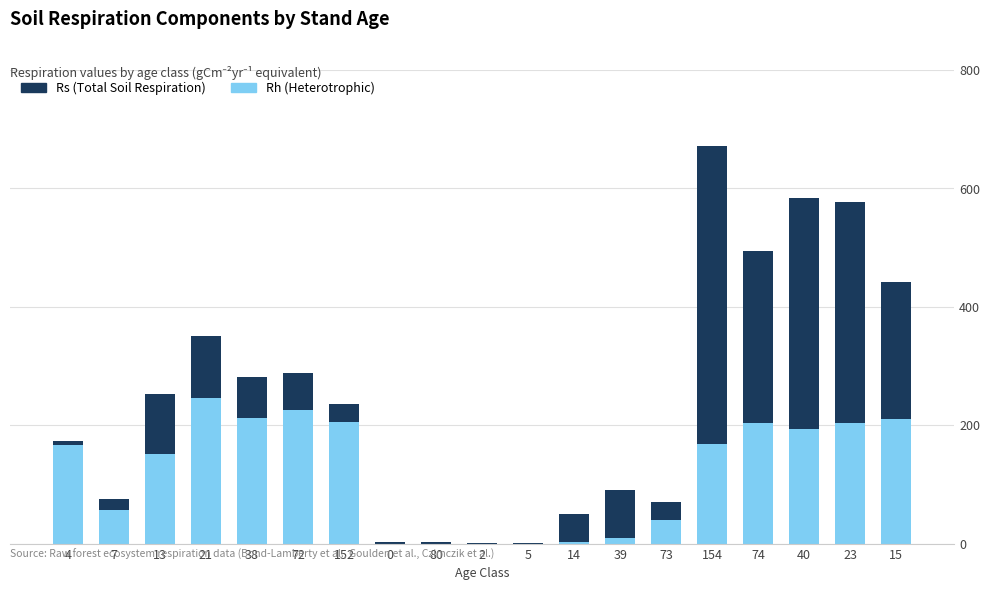

What is the sum of all Rh (Heterotrophic) values?

2306.0